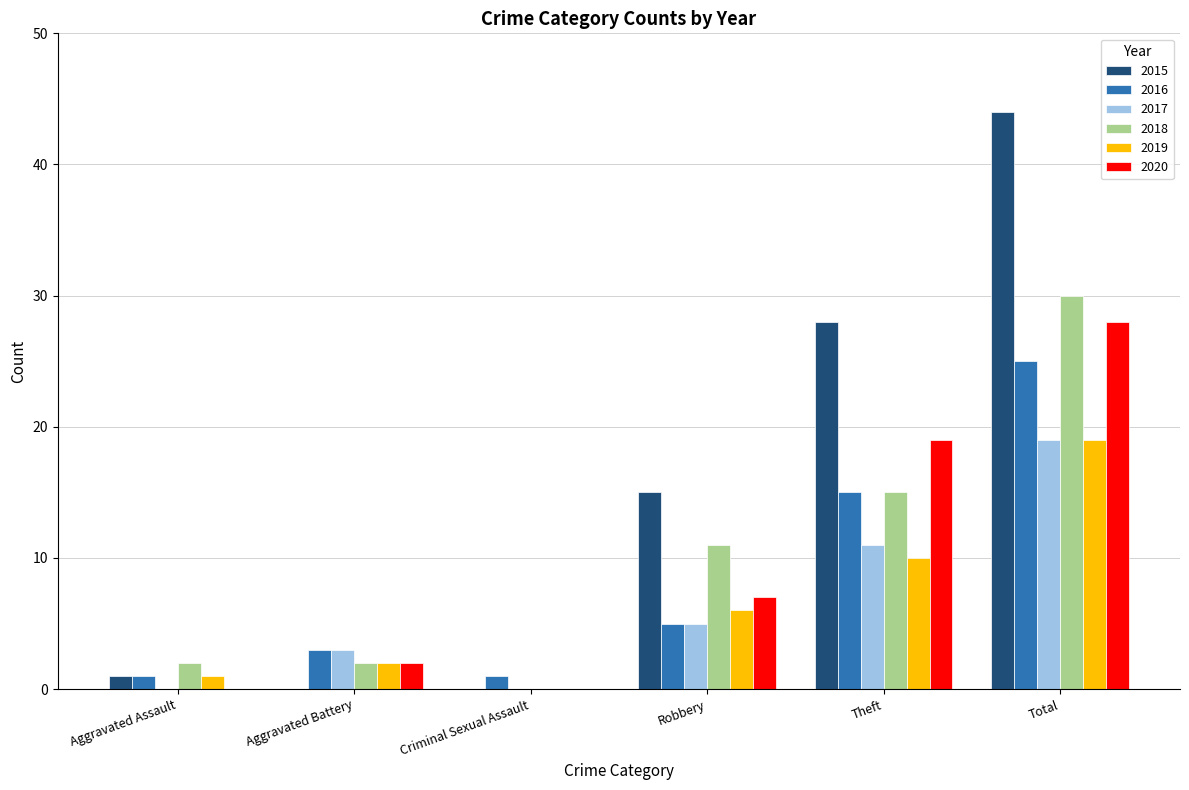

At which label is 2020 closest to 14?

Theft